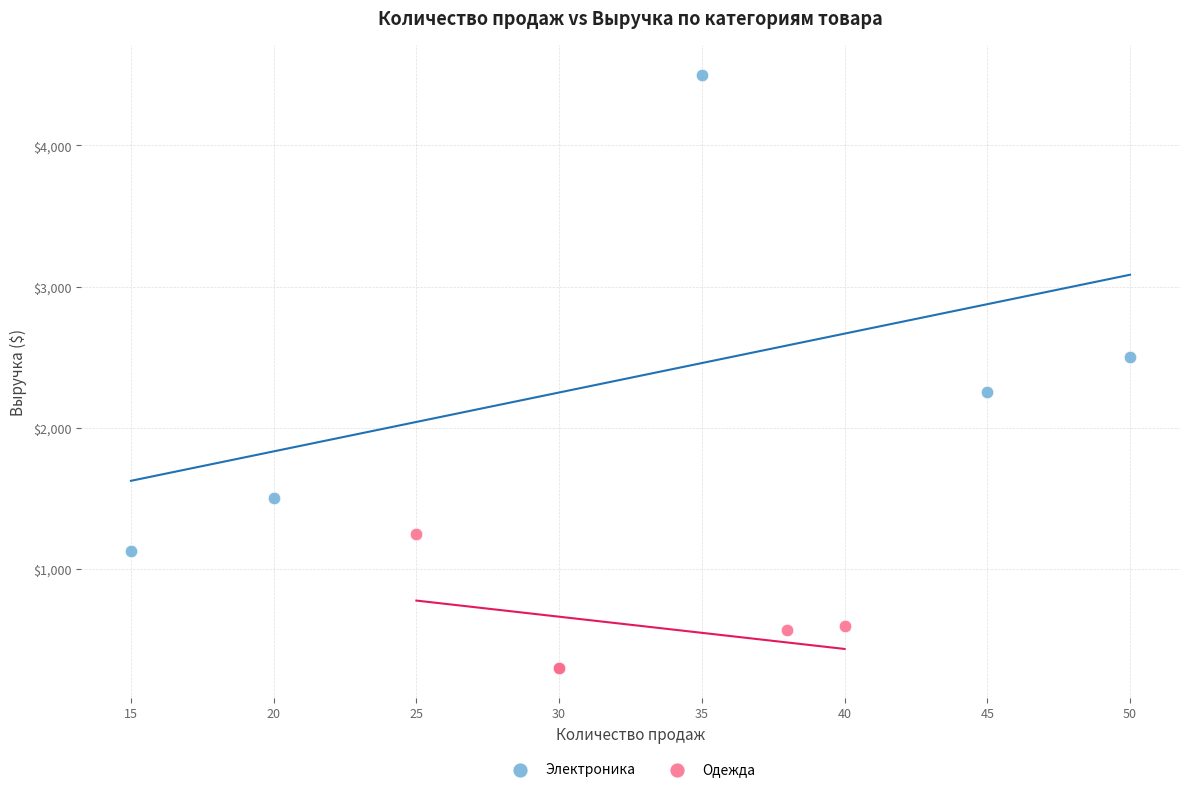

Which series contains the lowest Y value?

Одежда